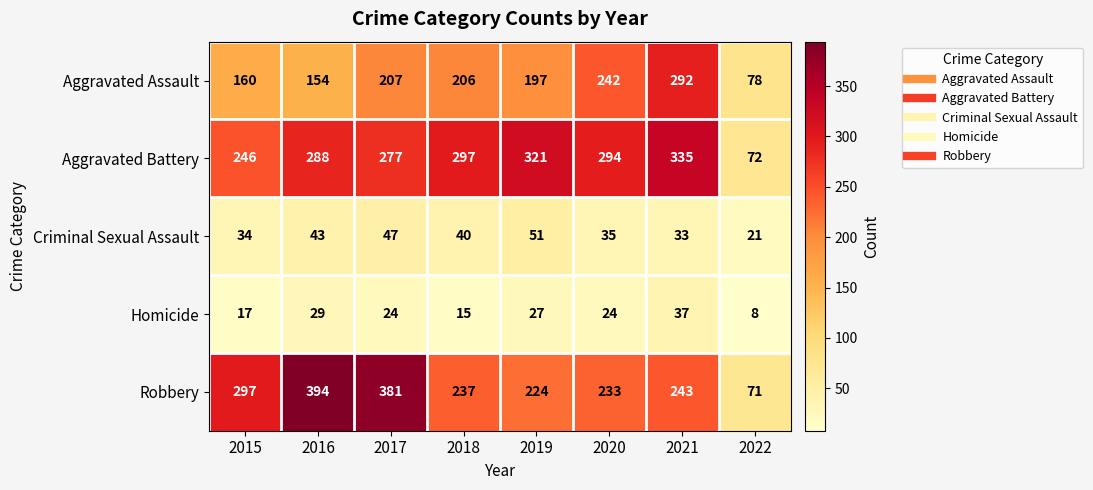

Is it true that Aggravated Battery equals 288 at 2016?

True